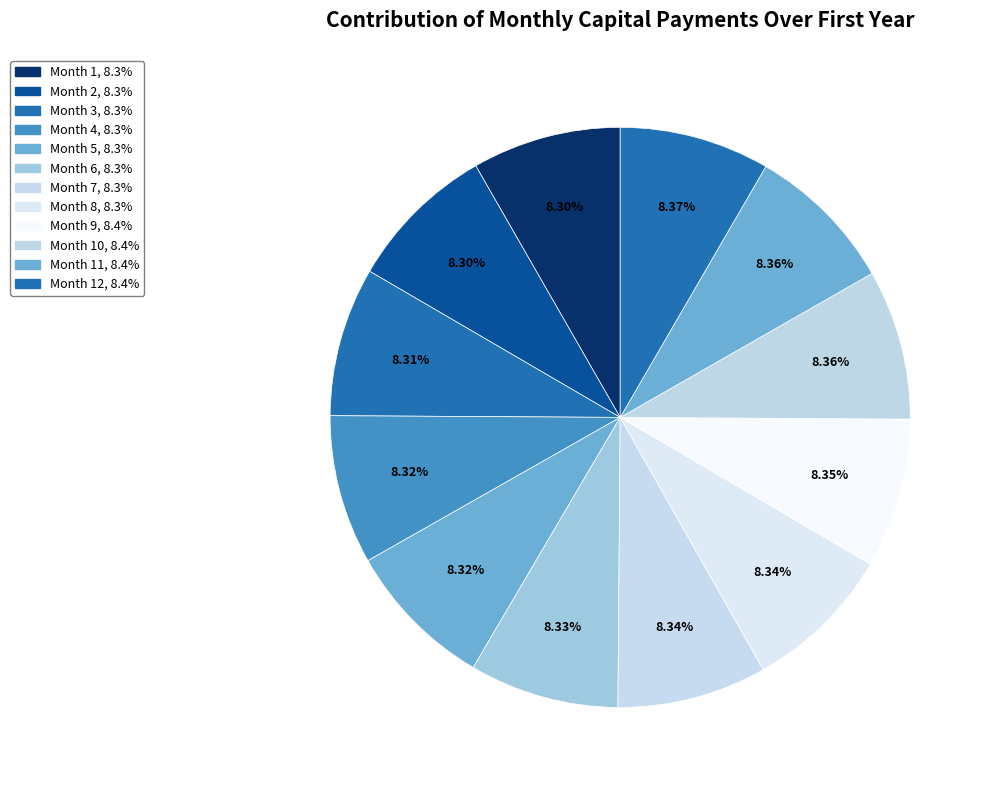

Count the number of slices in the pie.

12